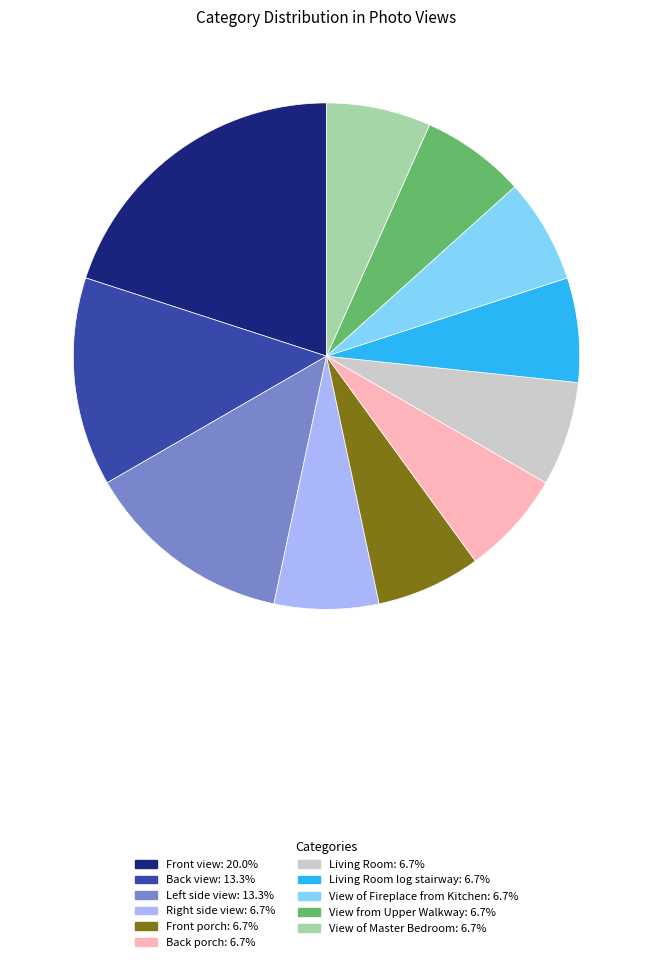

Does any single category account for the majority?

No